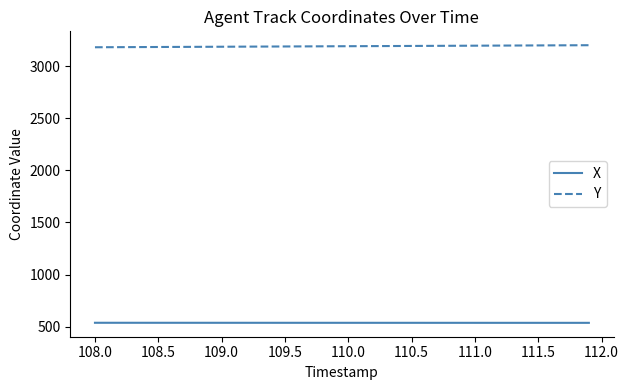

Rank the series by their average value, from lowest to highest.

X, Y